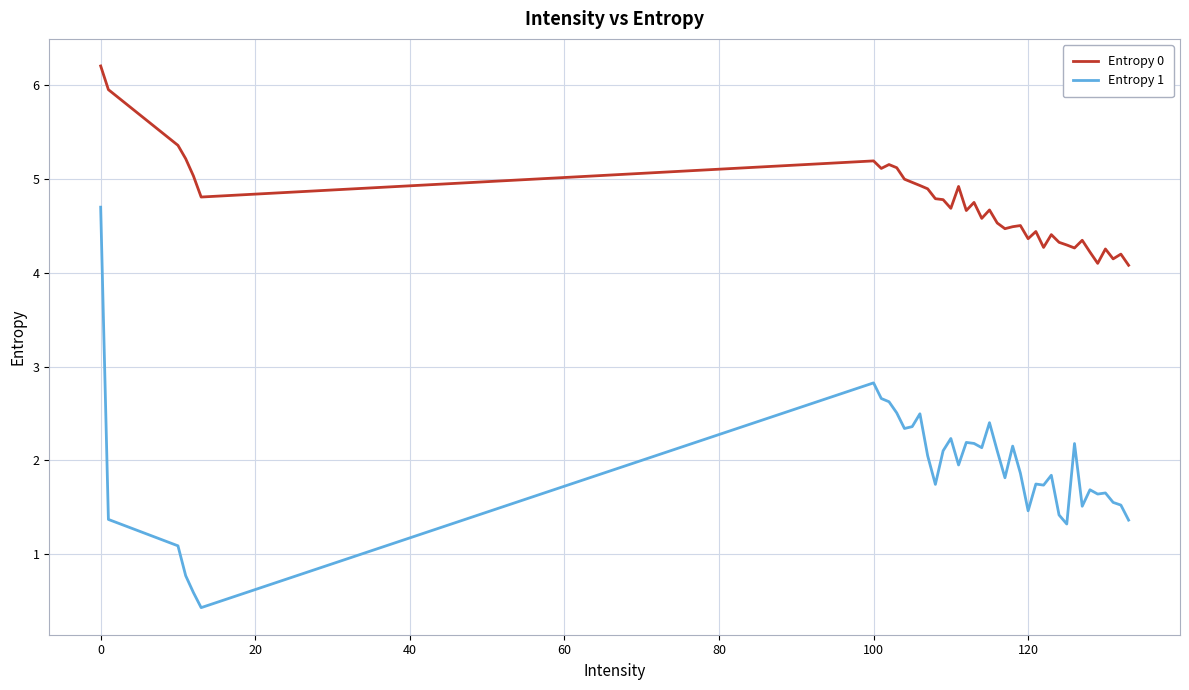

Which series has the largest total across all categories?

Entropy 0